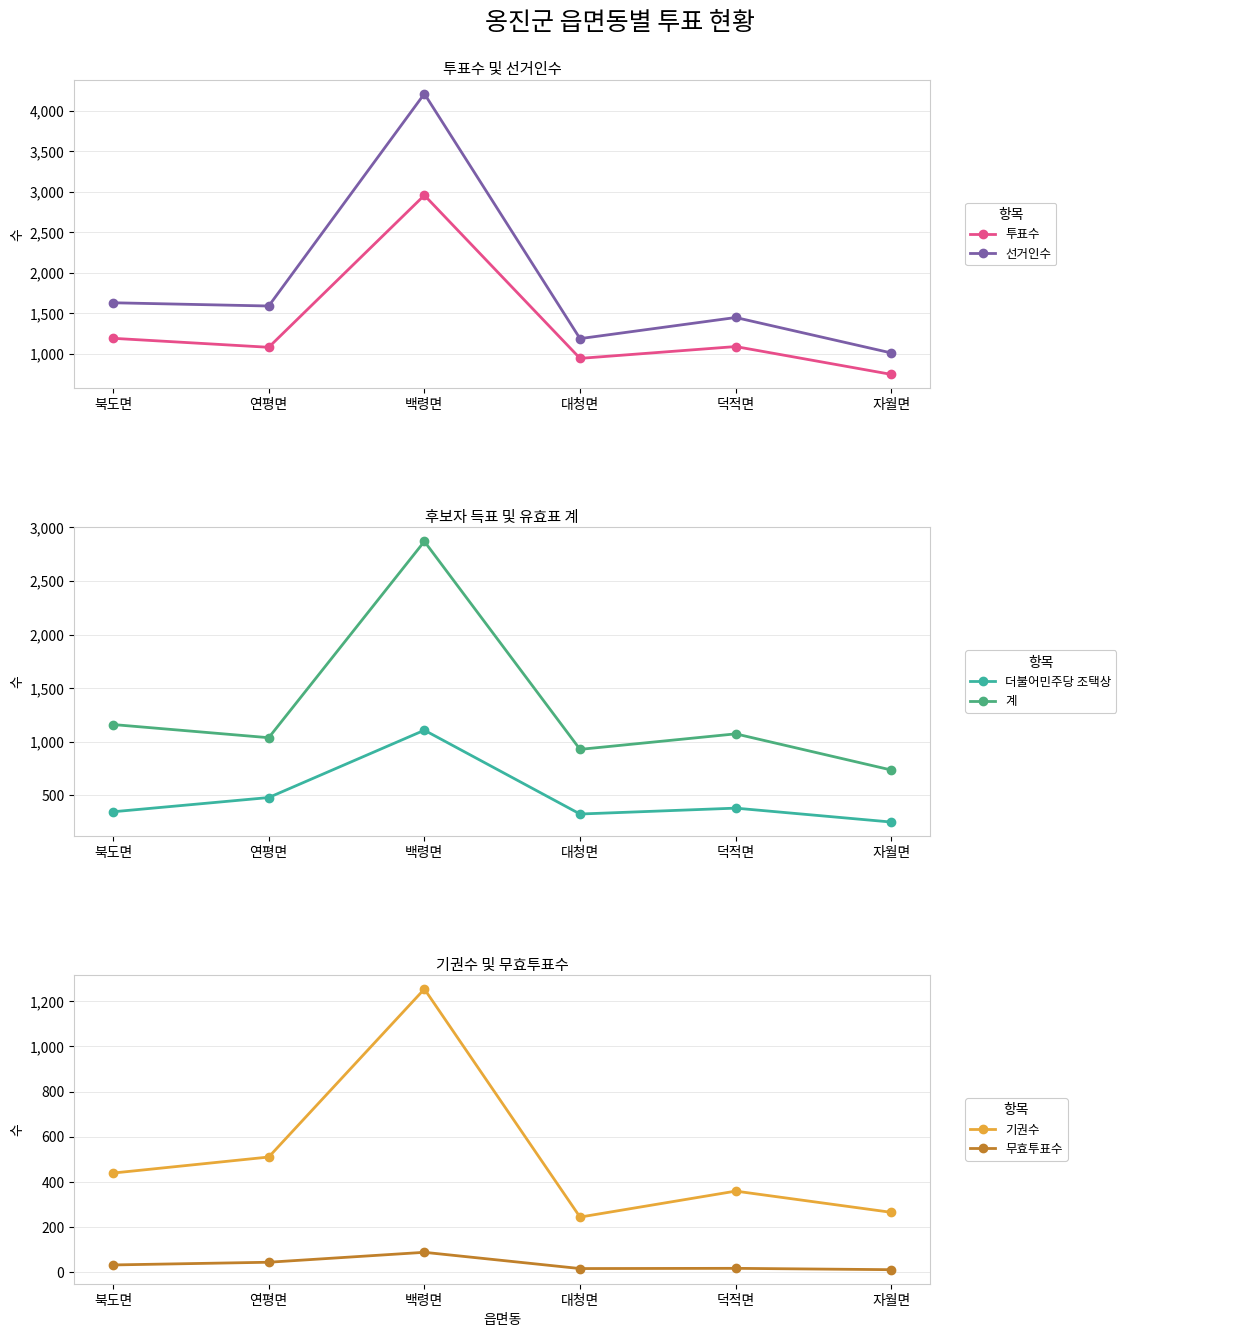

How many values in the 더불어민주당 조택상 series exceed 378?

2